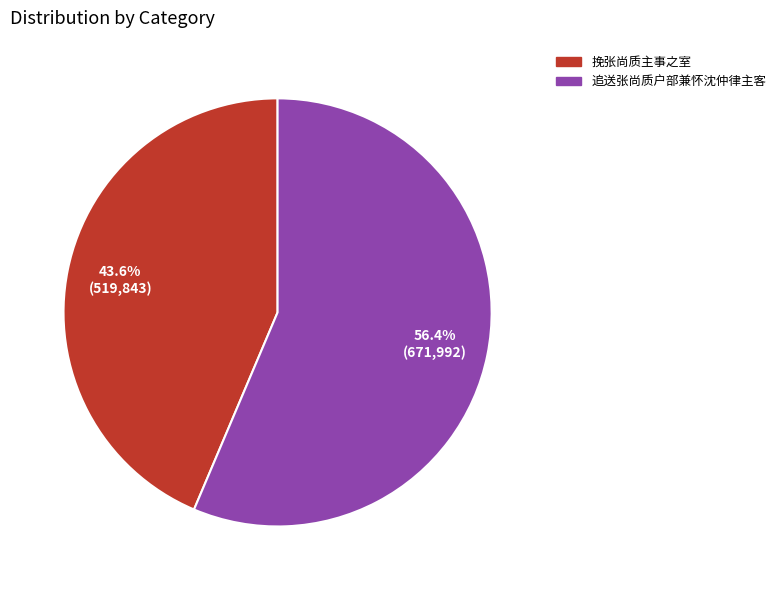

Which has a higher value, 挽张尚质主事之室 or 追送张尚质户部兼怀沈仲律主客?

追送张尚质户部兼怀沈仲律主客